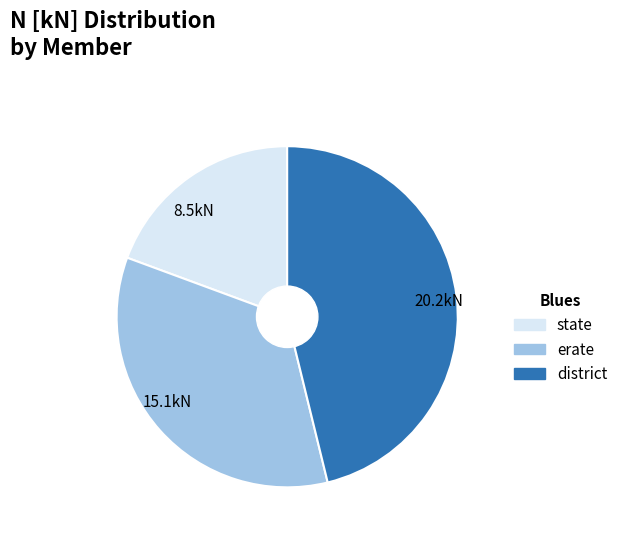

Which slice is the smallest?

8.5kN